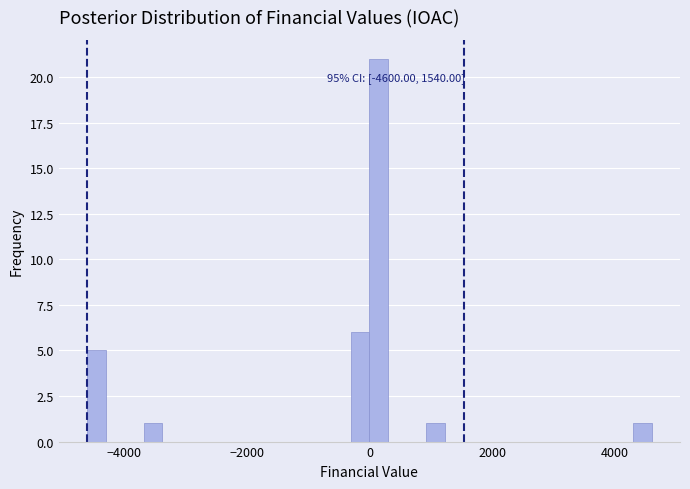

Around what value on the x-axis is the tallest bar? Give the approximate position of its centre, as read against the axis.

200